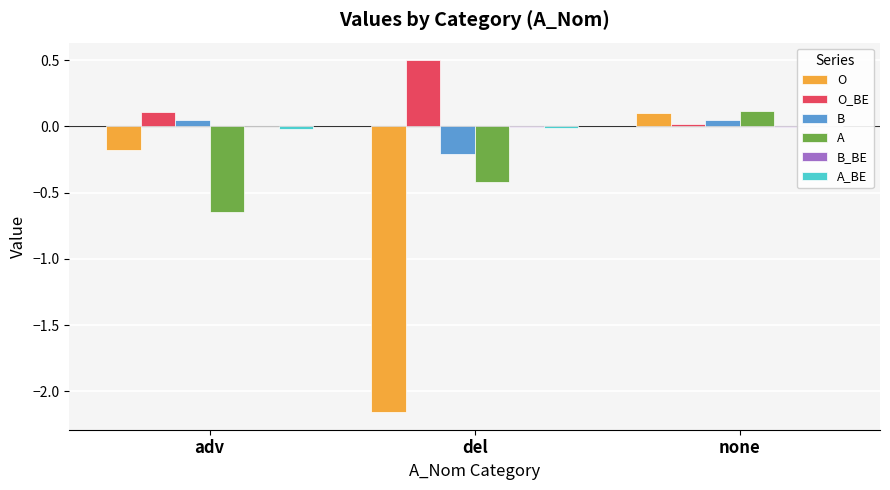

How many categories are shown in the chart?

3